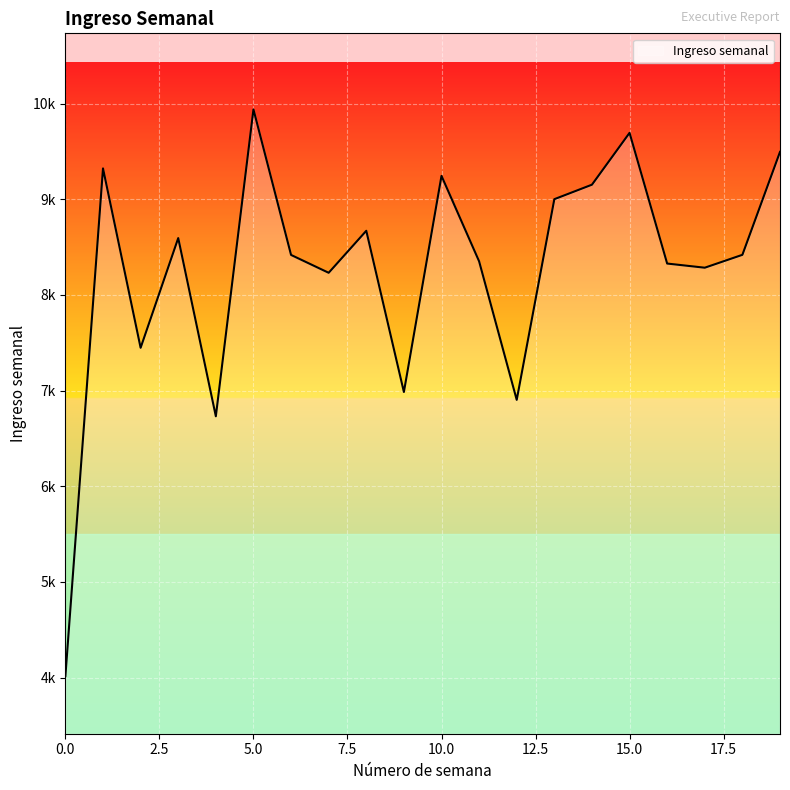

Does the chart display data point markers on the line(s)?

No